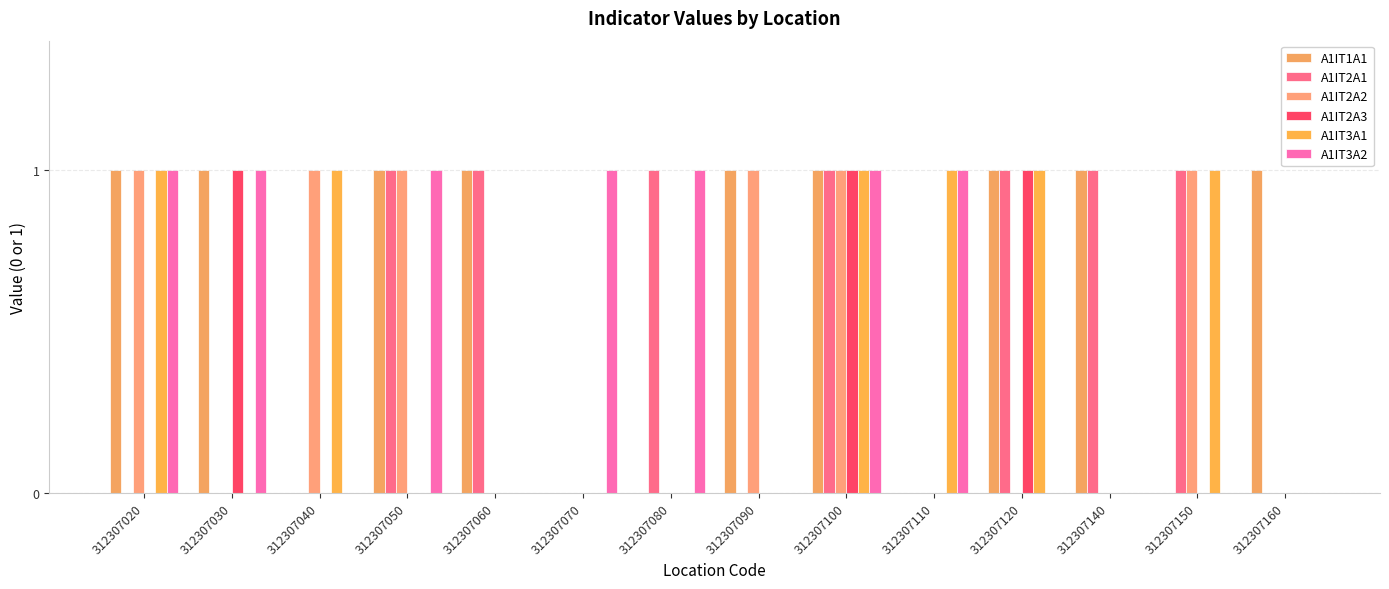

How many series are shown in this chart?

6